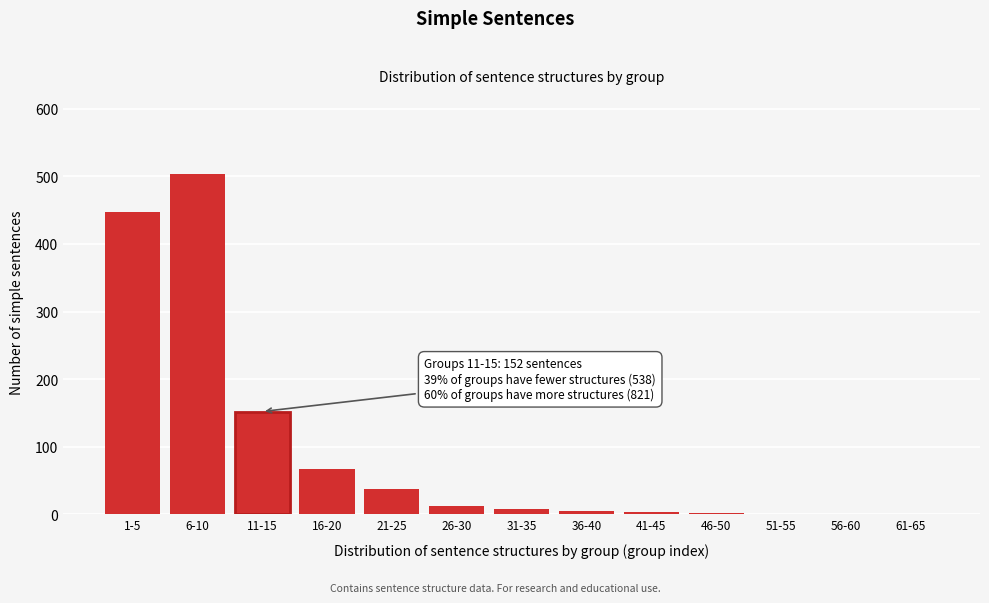

True or false: the data shows 5 at 36-40.

True